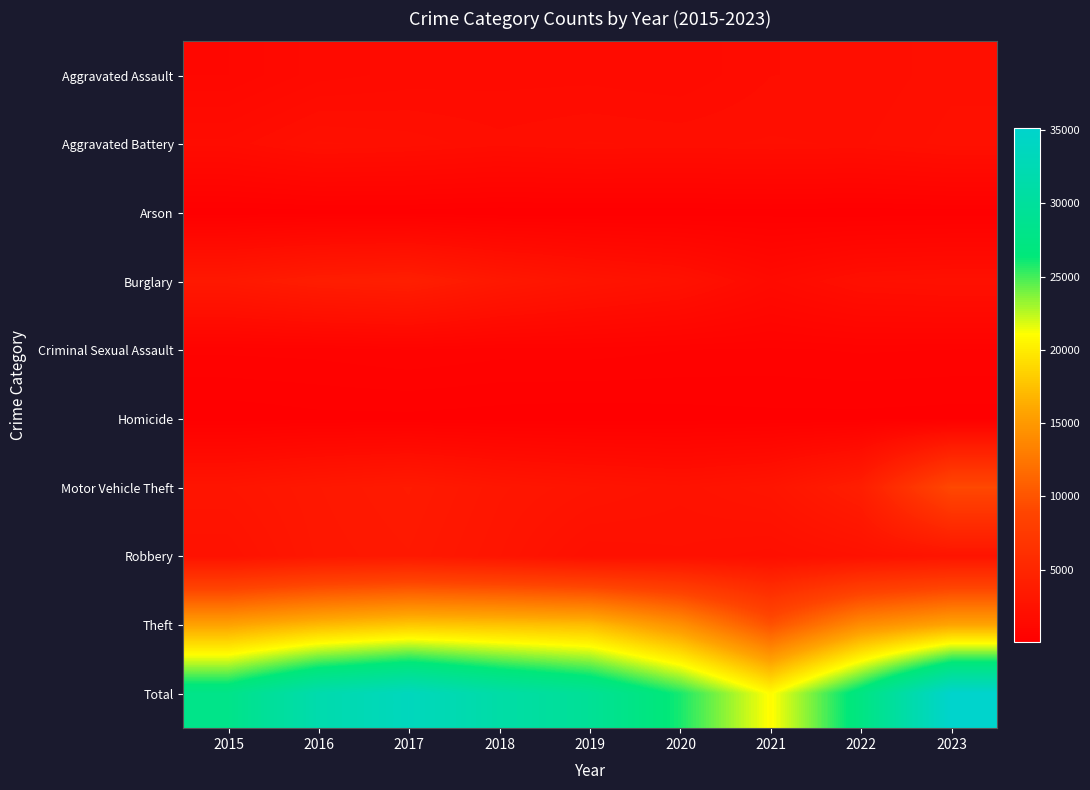

What is the spread (max minus min) of values at 2016?

31681